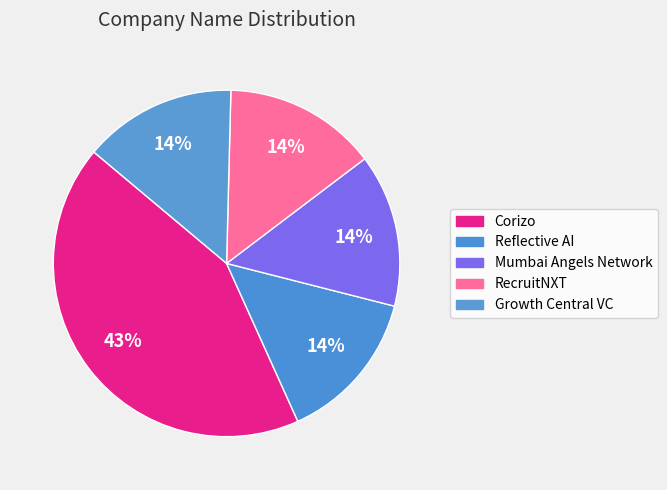

To the nearest percent, what percentage of the pie is Growth Central VC?

14%